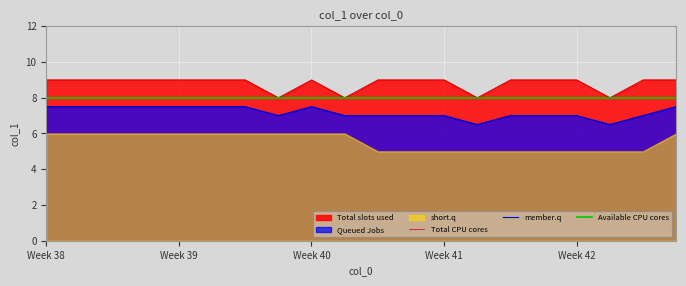

Count the Total CPU cores values in the range 9 to 10.

16